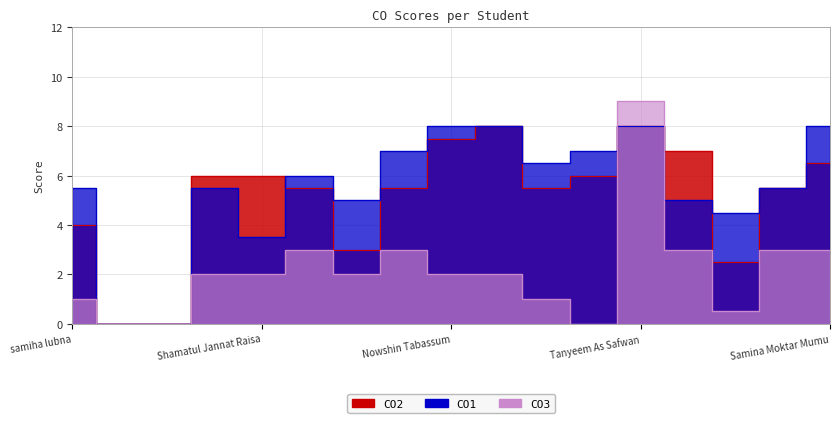

Is it true that CO1 equals 12.6 at Md. Tasauar Chowdhury?

False